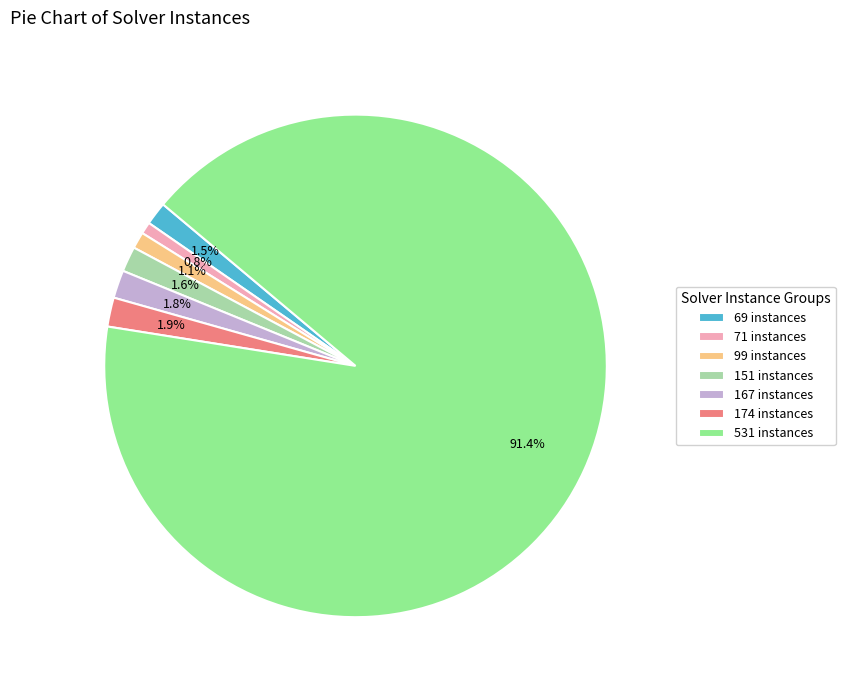

What portion of the pie excludes 71 instances?

99.2%